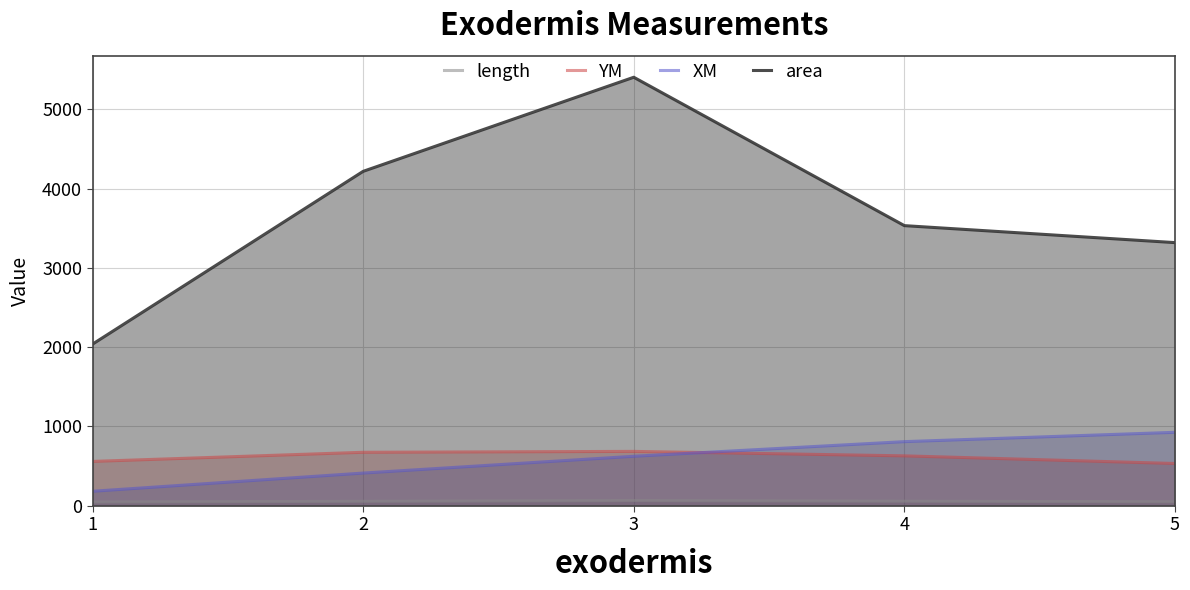

How many intersections are there between YM and XM?

1